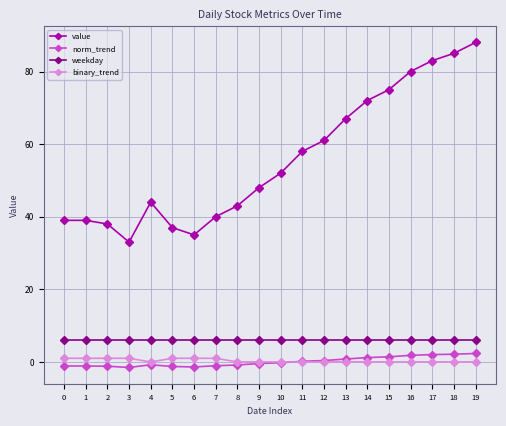

Is it true that value equals 85.0 at 18?

True